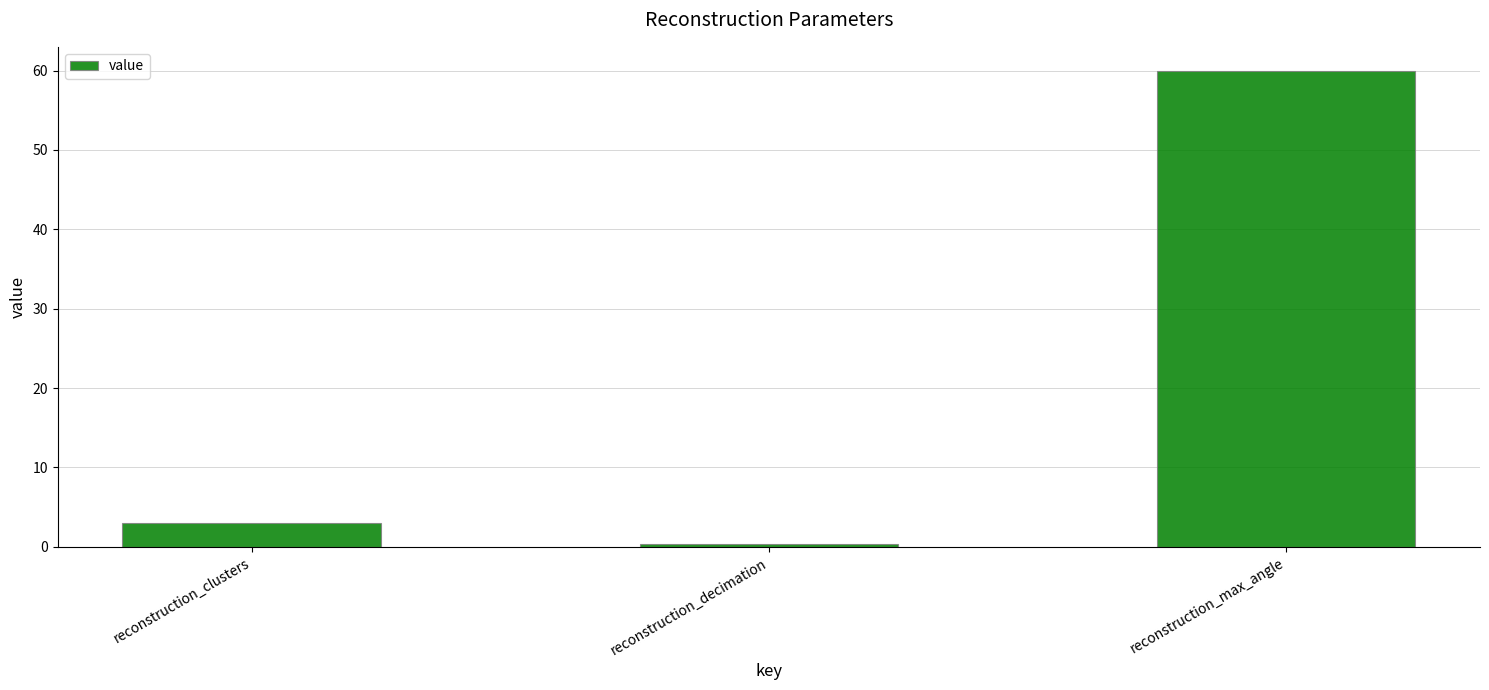

Reading left to right, extract all data points from this chart.

reconstruction_clusters=3.0	reconstruction_decimation=0.3	reconstruction_max_angle=60.0